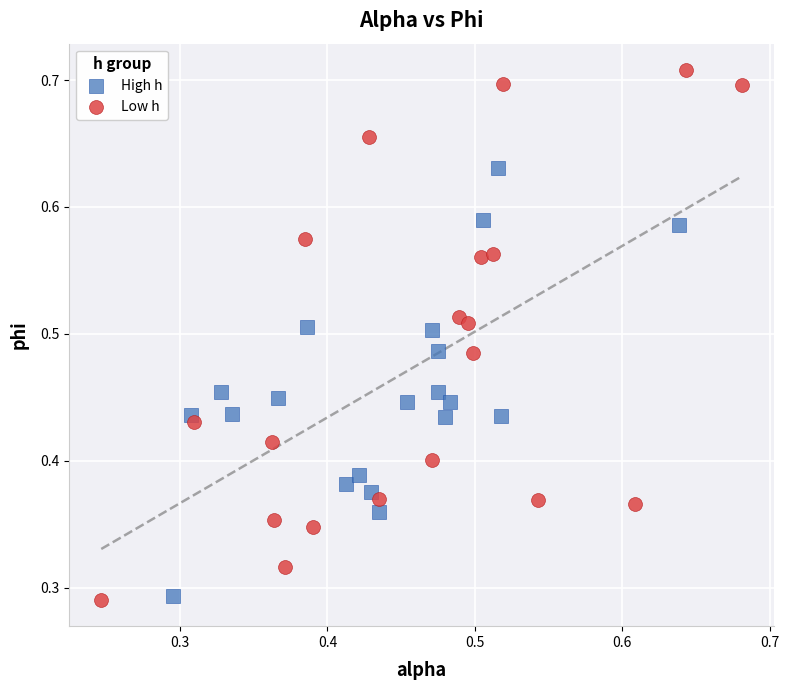

Which series contains the highest Y value?

Low h